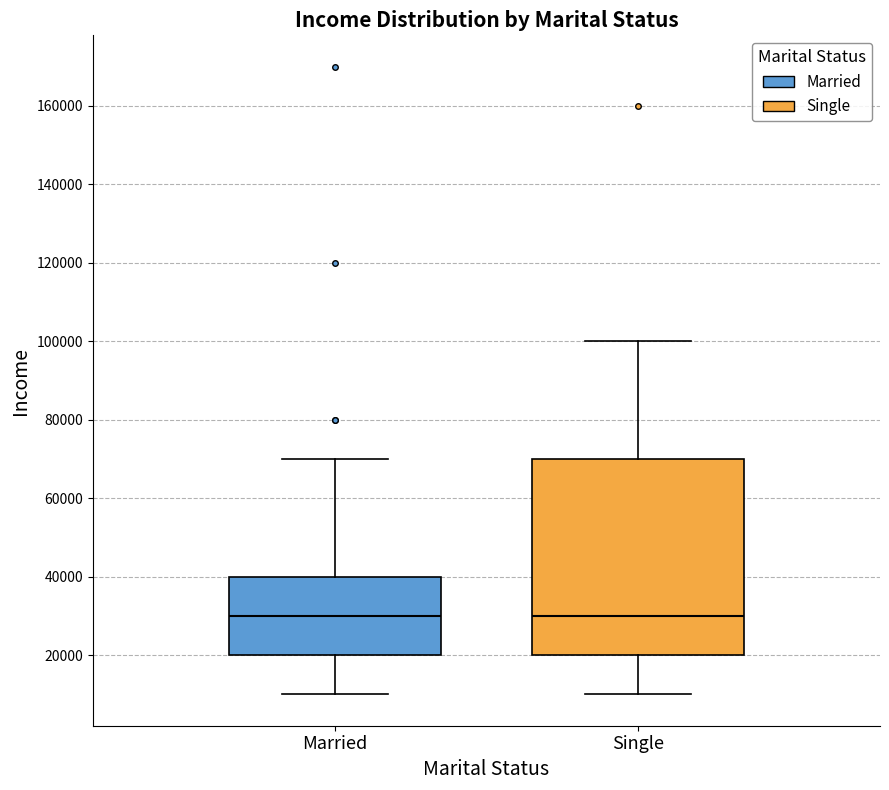

Reading left to right, read every box against the y-axis: the position of its median line, the range the box covers, and the ends of its whiskers. The values are not printed on the chart, so give them approximately, as read against the axis.

Married: median 30000, box 20000 to 40000, whiskers 10000 to 70000
Single: median 30000, box 20000 to 70000, whiskers 10000 to 100000